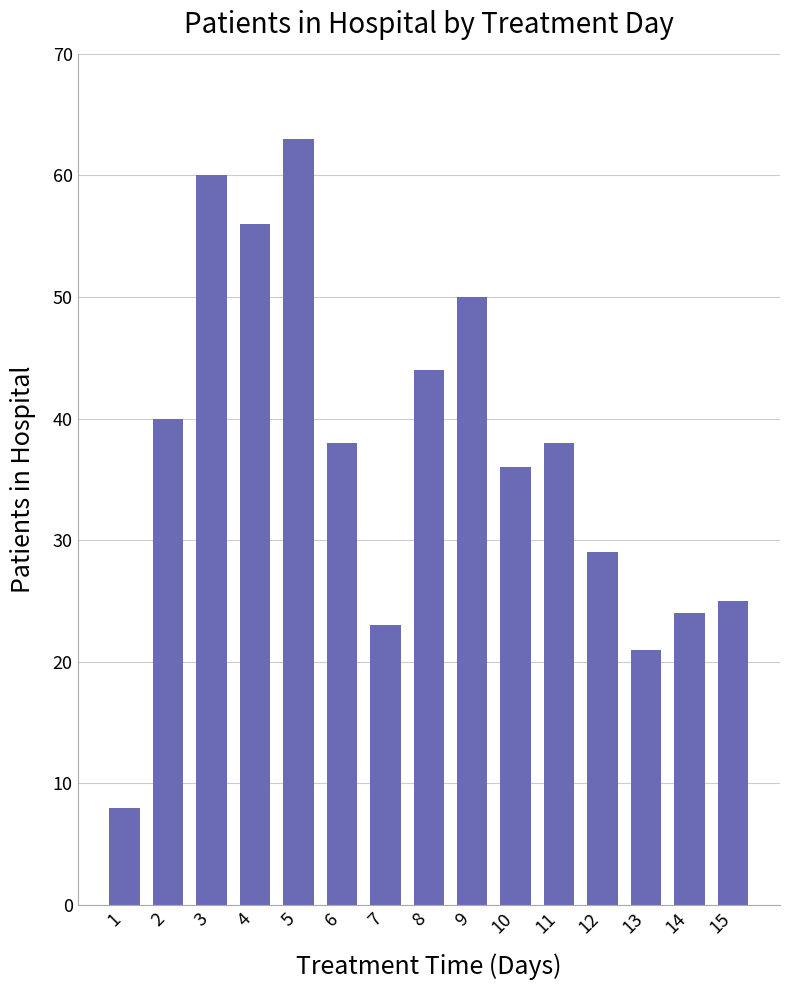

At which label does the data first exceed 38?

2